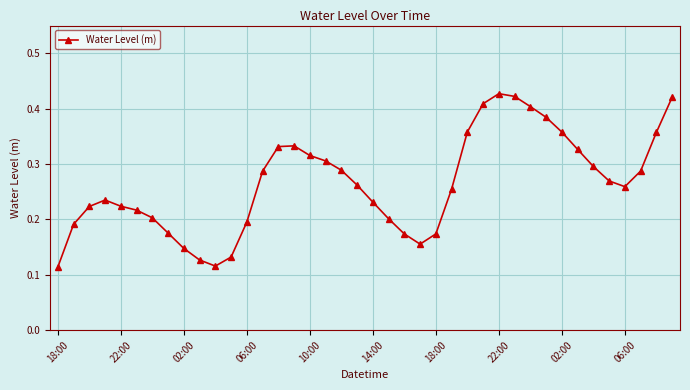

What is the sum of all values?

10.6